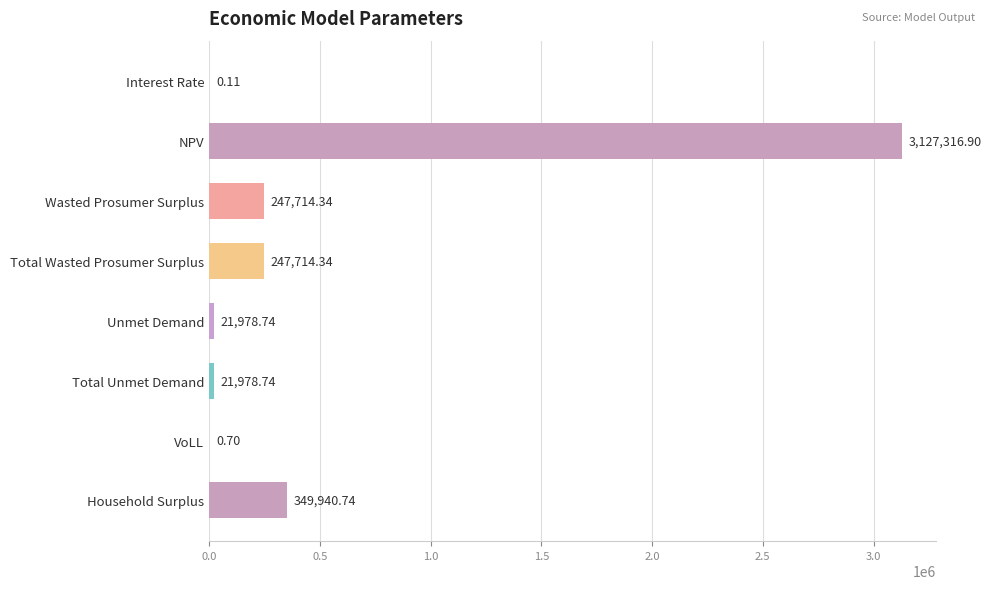

Count the number of values greater than 247714.

4